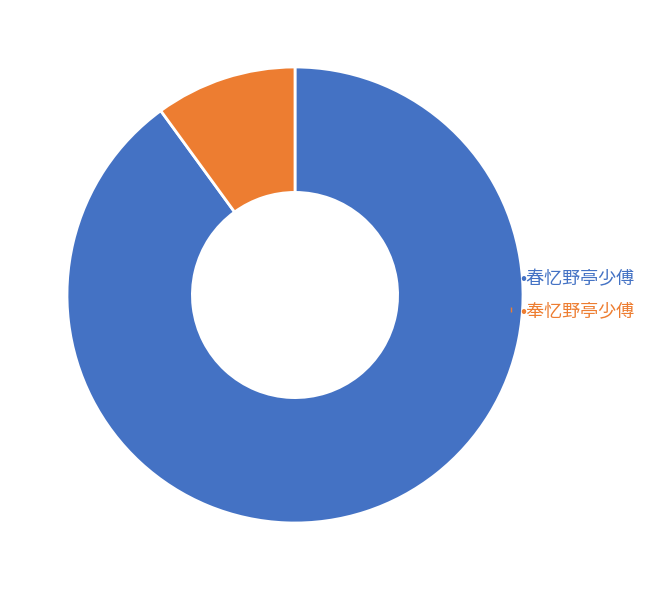

Is there any slice that represents more than half of the pie?

Yes